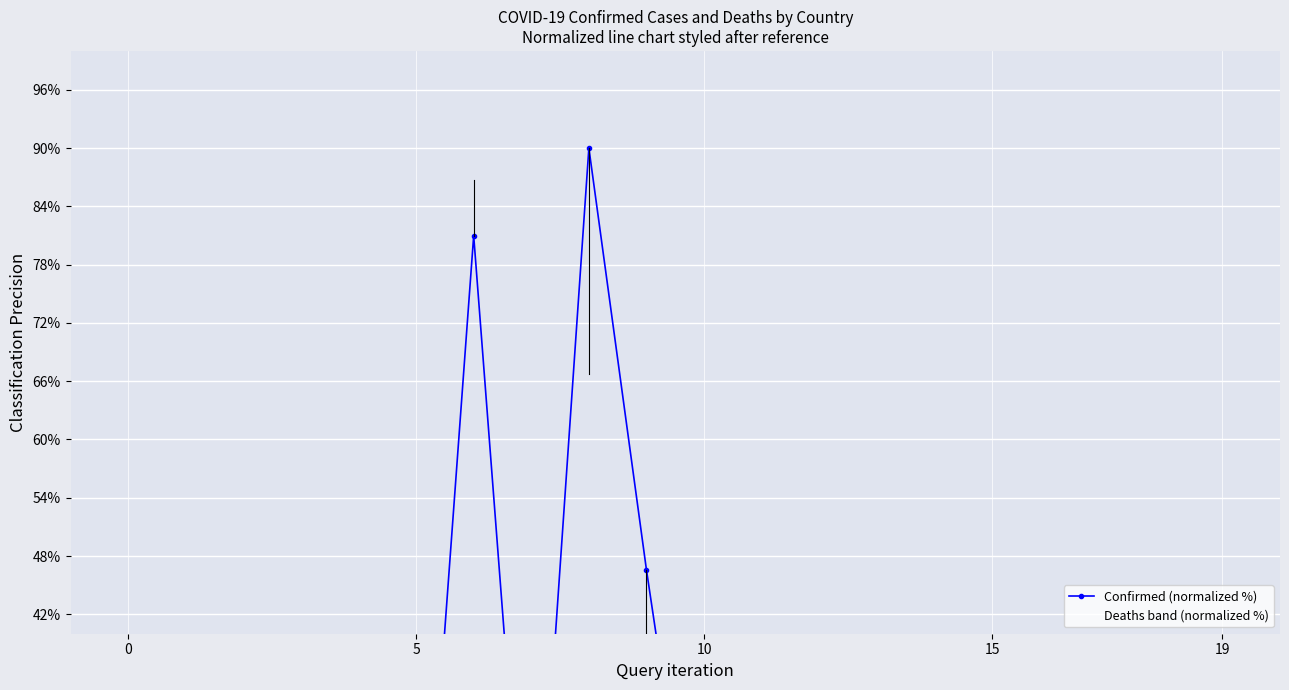

How many points are lower than both their immediate neighbors (excluding endpoints)?

6